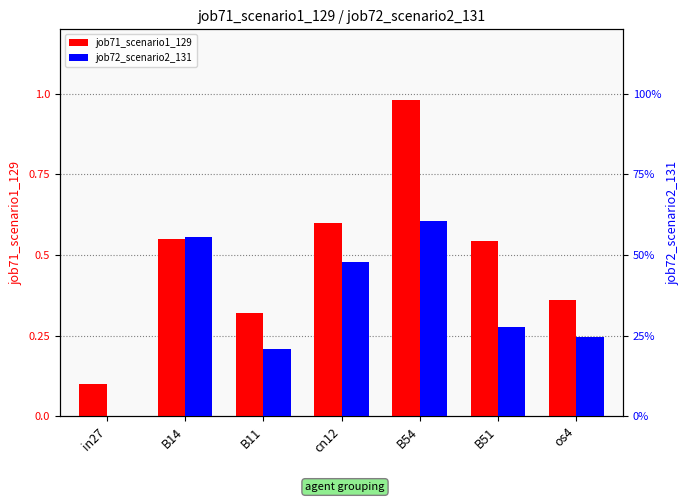

What is the average value of the job71_scenario1_129 series?

0.5